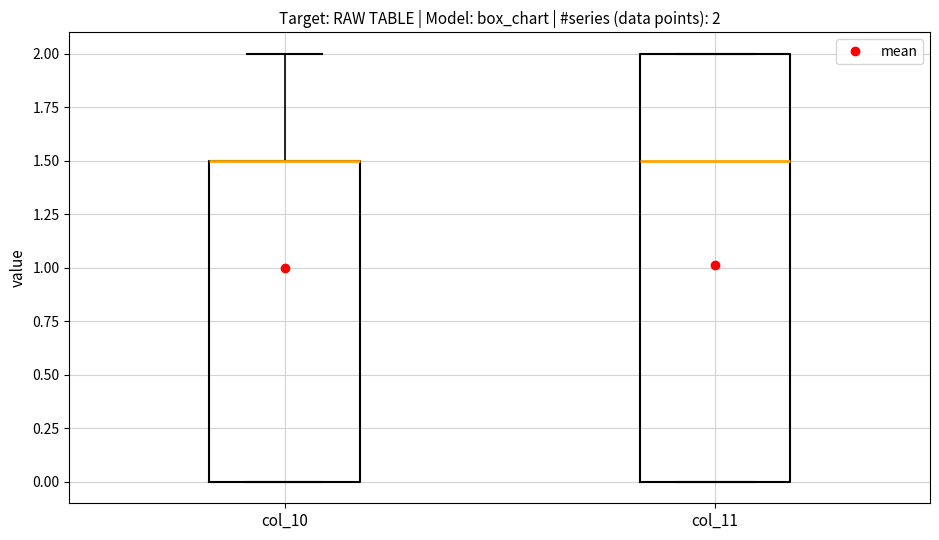

Which box is the tallest, from its lower edge to its upper edge?

col_11